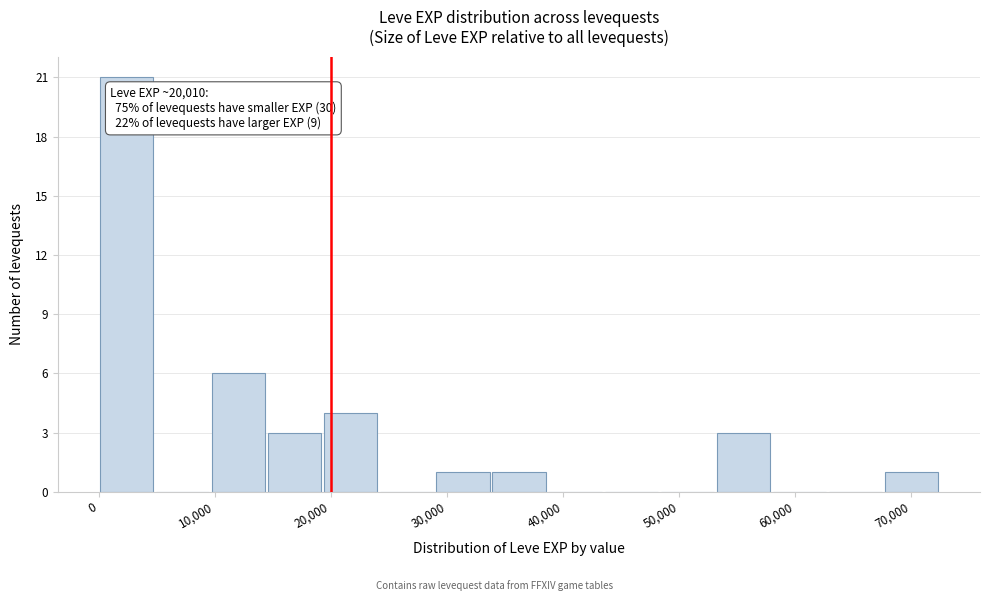

Over which range of the x-axis is the bar tallest?

0 to 5000